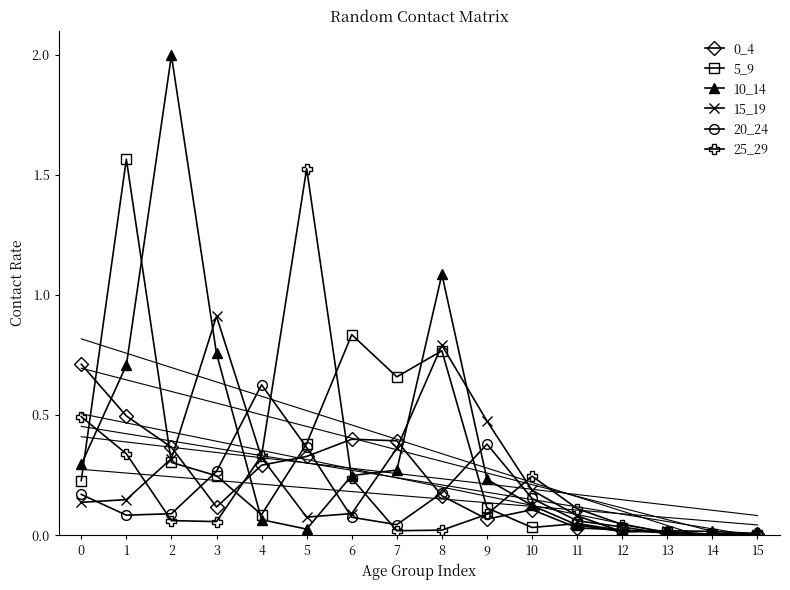

The value of 5_9 at 3 is 0.4. True or false?

False